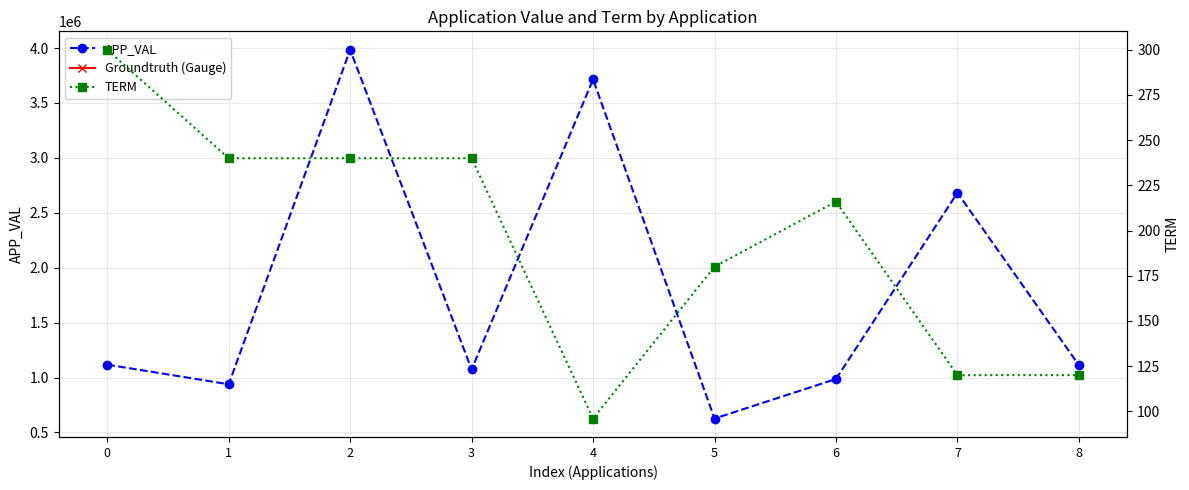

Which series has the largest total across all categories?

APP_VAL